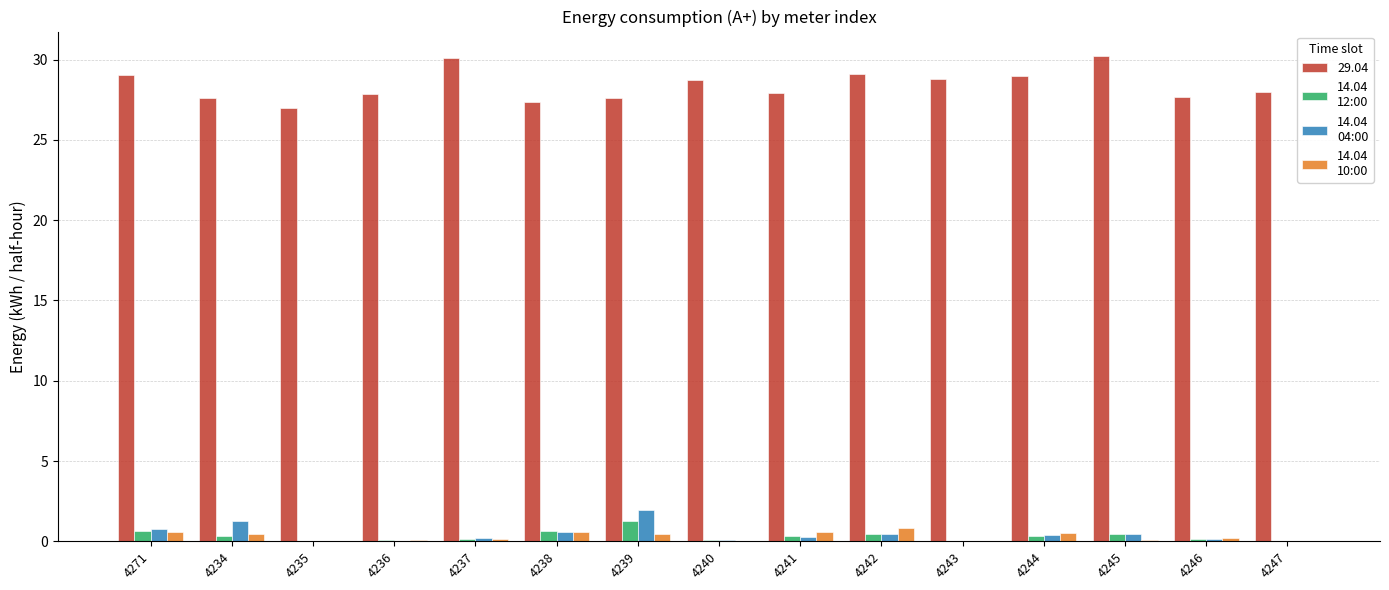

What is the greatest value displayed?

30.2